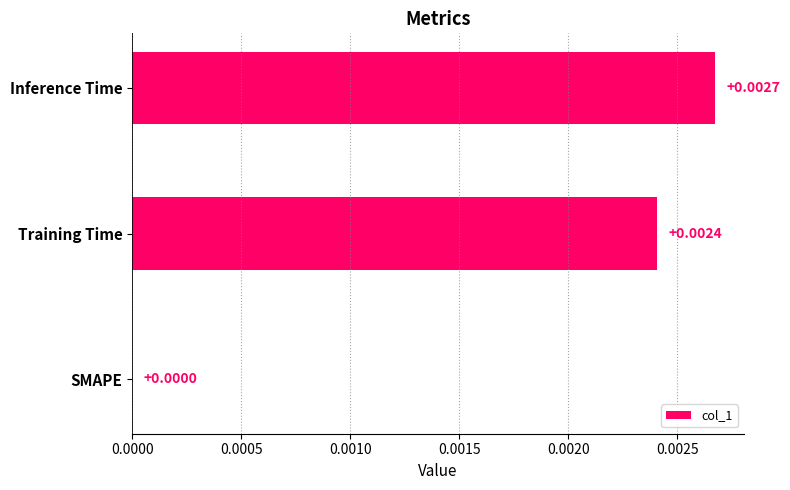

Between Inference Time and Training Time, which is larger?

Inference Time